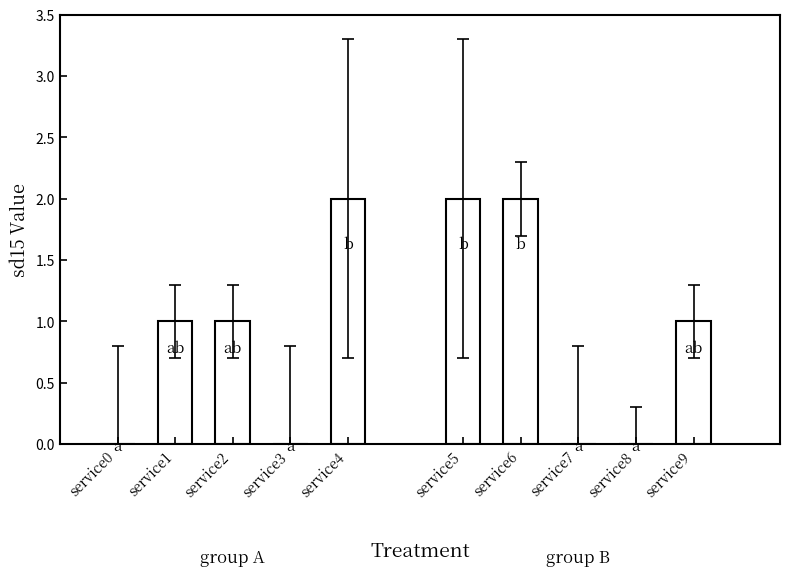

How many values in the group1 series are below 1?

2